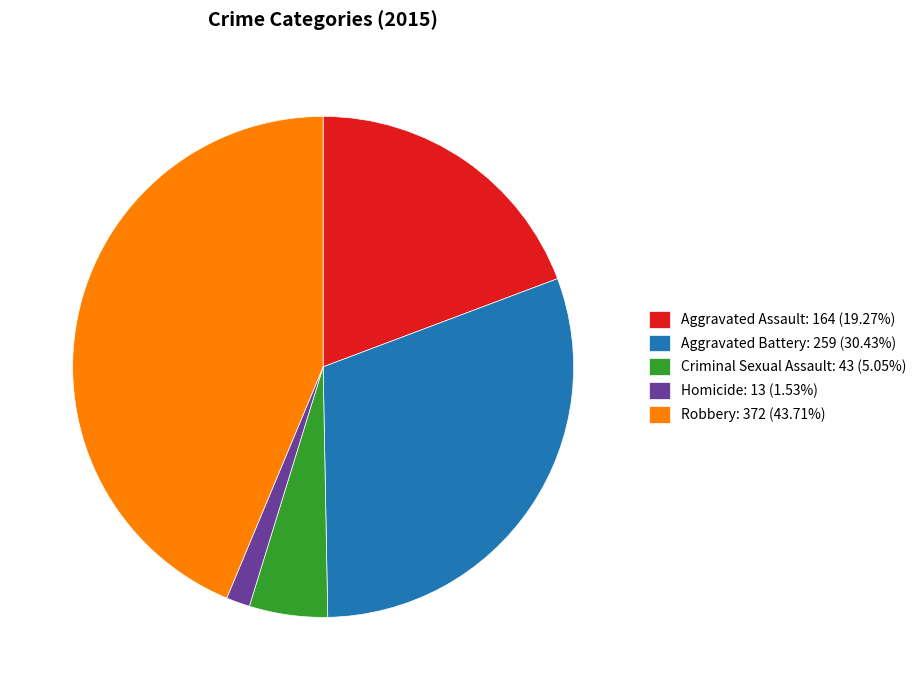

What is the ratio of the value at Criminal Sexual Assault: 43 (5.05%) to the value at Homicide: 13 (1.53%)?

3.3